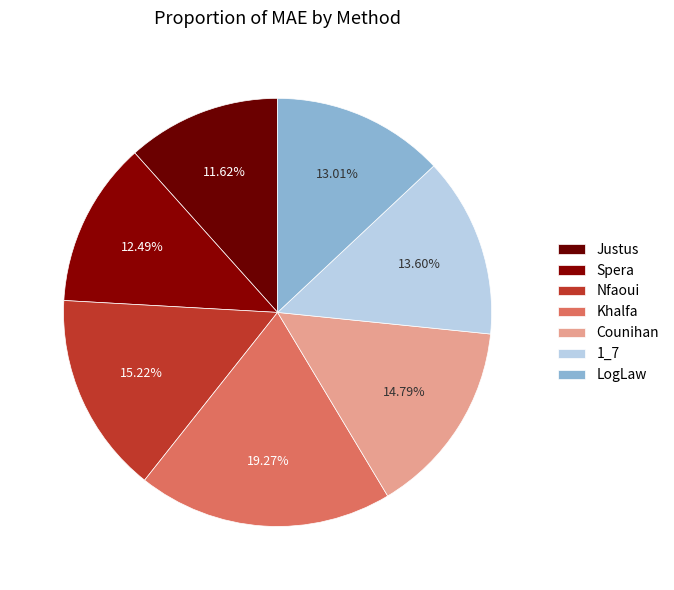

Approximately how many times larger is the value at Spera compared to Khalfa?

0.6